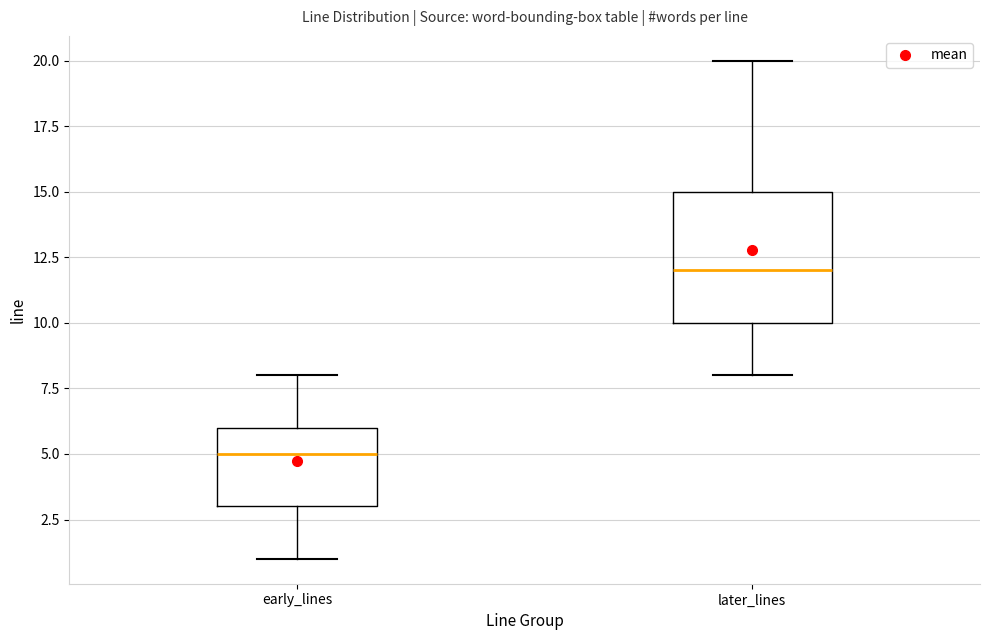

Which box is the tallest, from its lower edge to its upper edge?

later_lines